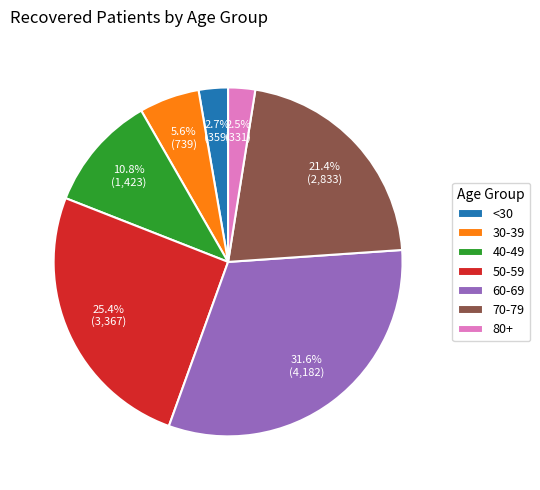

To the nearest percent, what is the difference between the largest and smallest slice percentages?

29%